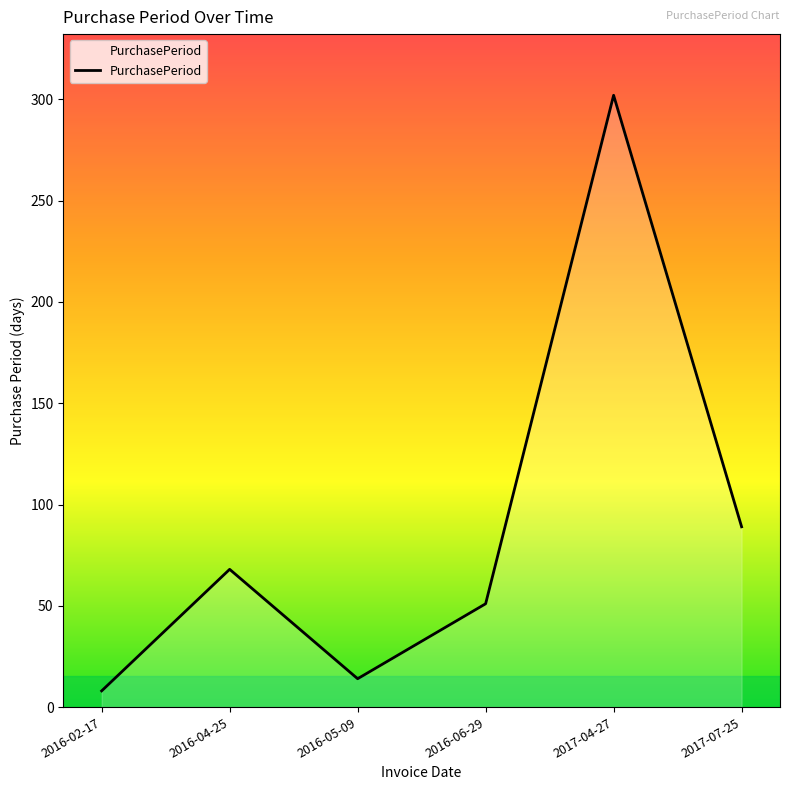

At which category does the chart reach its minimum across all series?

2016-02-17